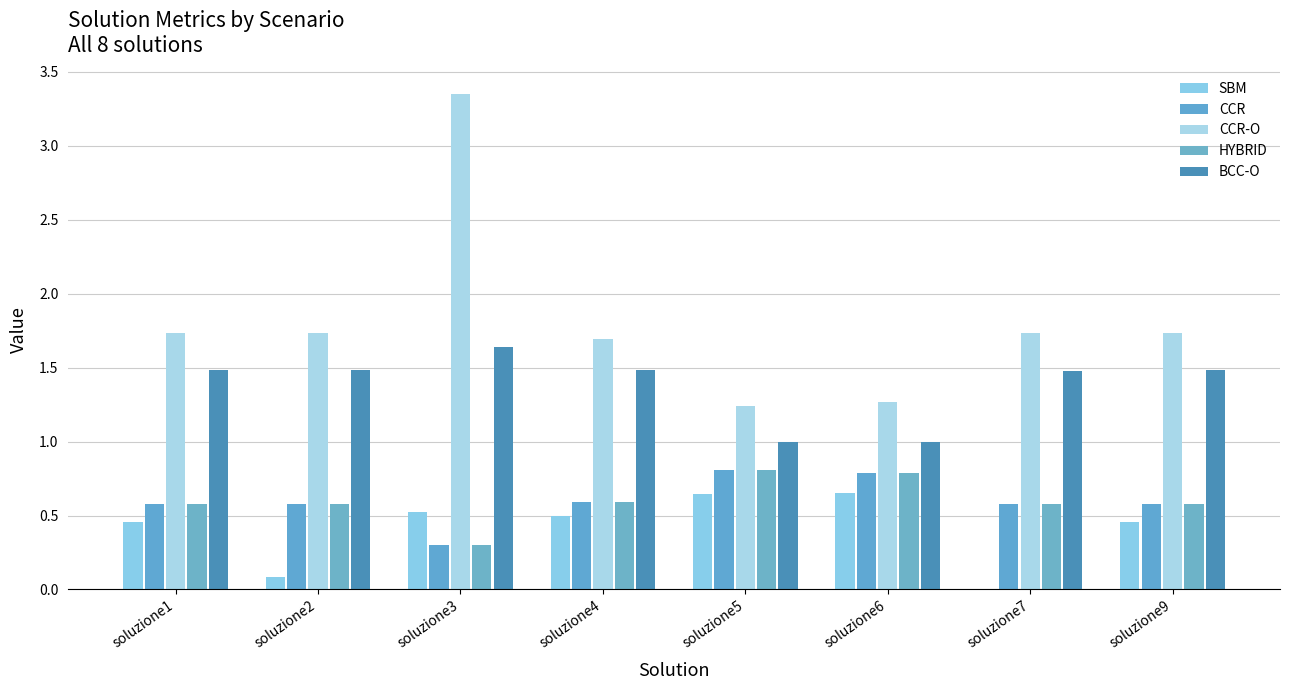

What is the difference between the maximum and second lowest values in the BCC-O series?

0.6